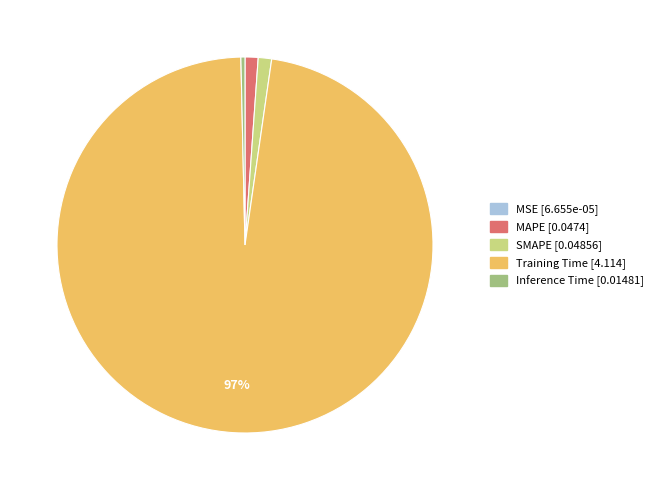

Is it true that MAPE is 11% of the pie?

False